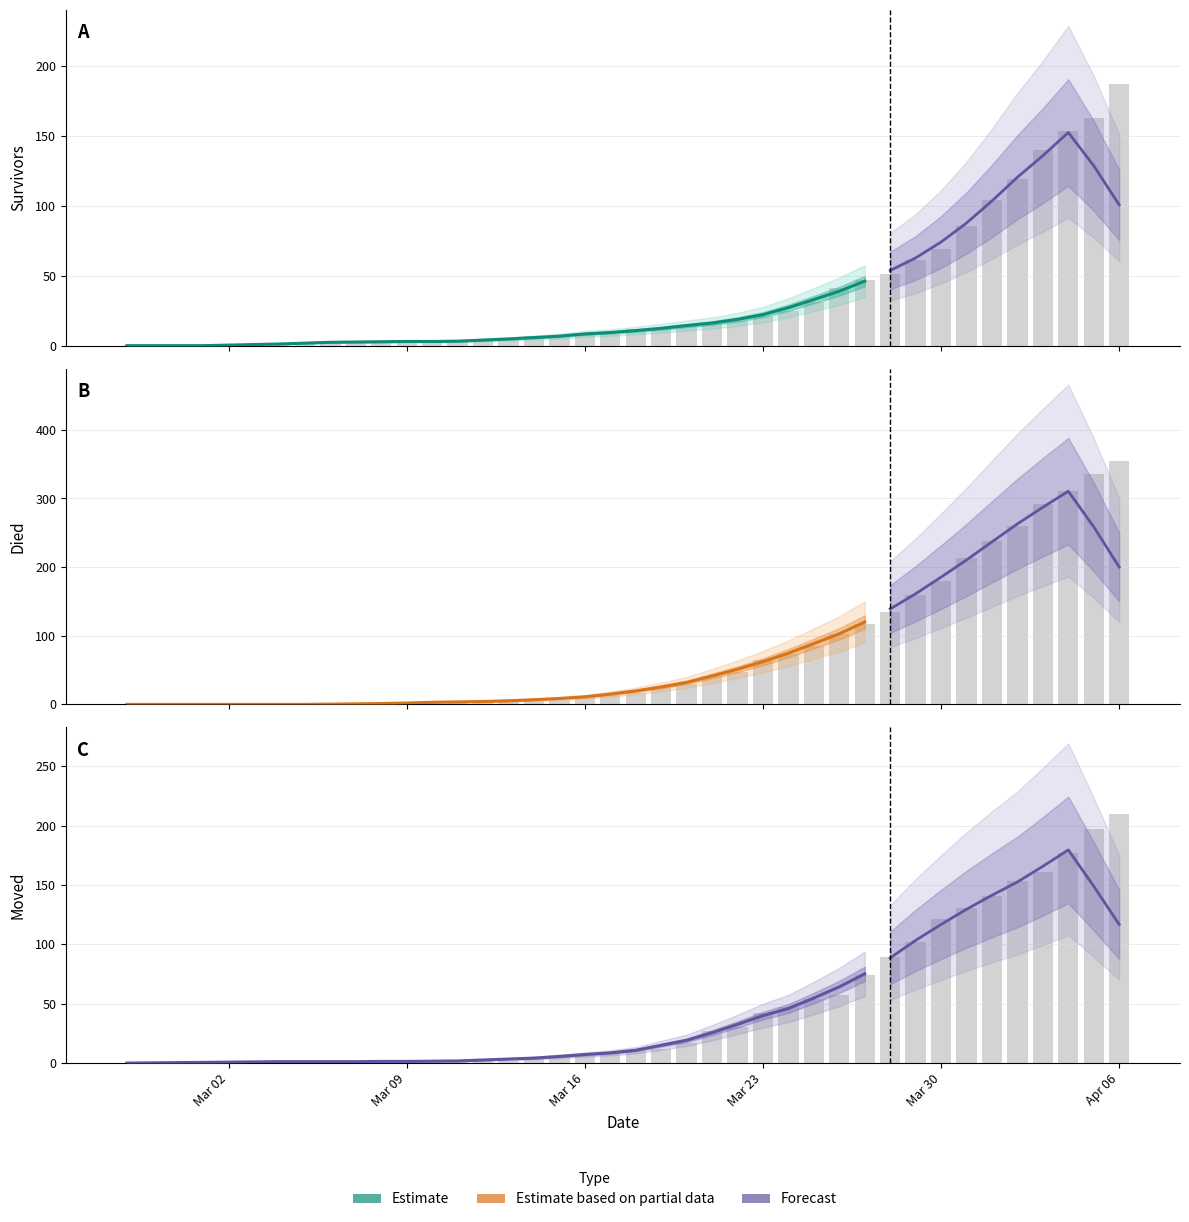

Between 2020-03-05 and 2020-03-20, which is larger?

2020-03-20